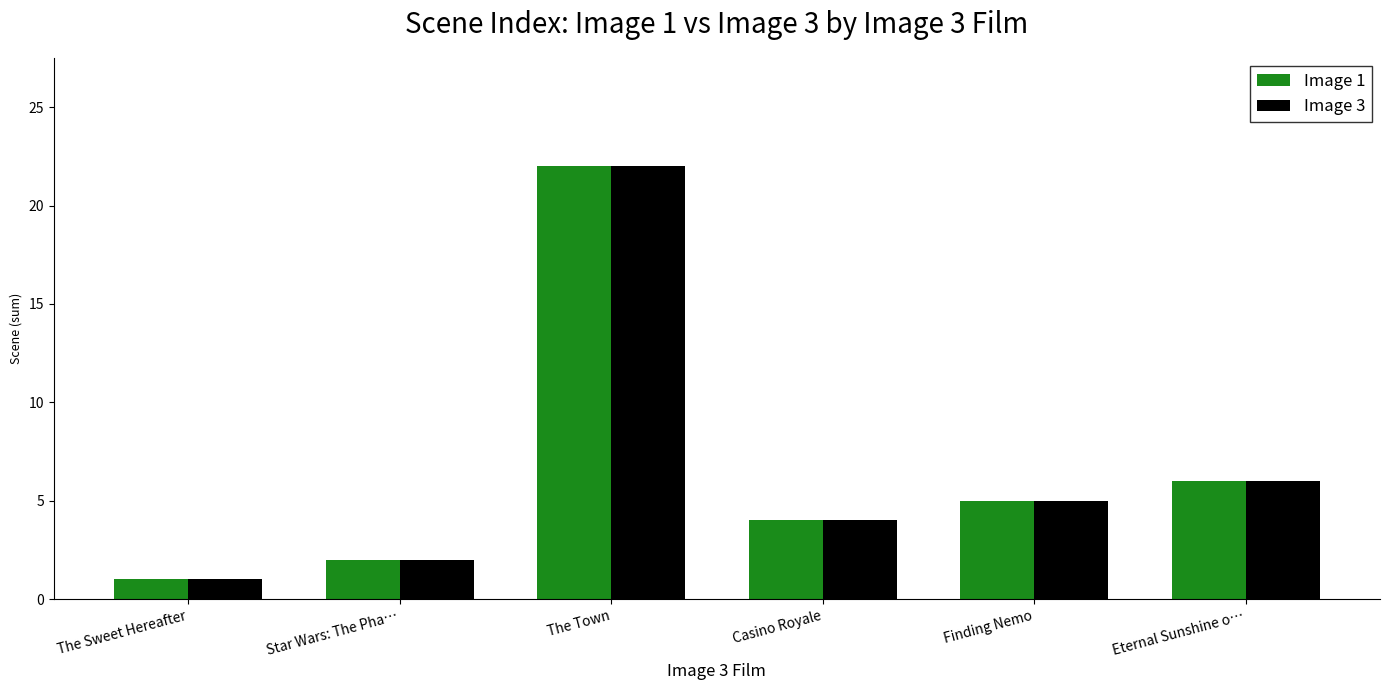

Is it true that Image 3 equals 4 at Casino Royale?

True